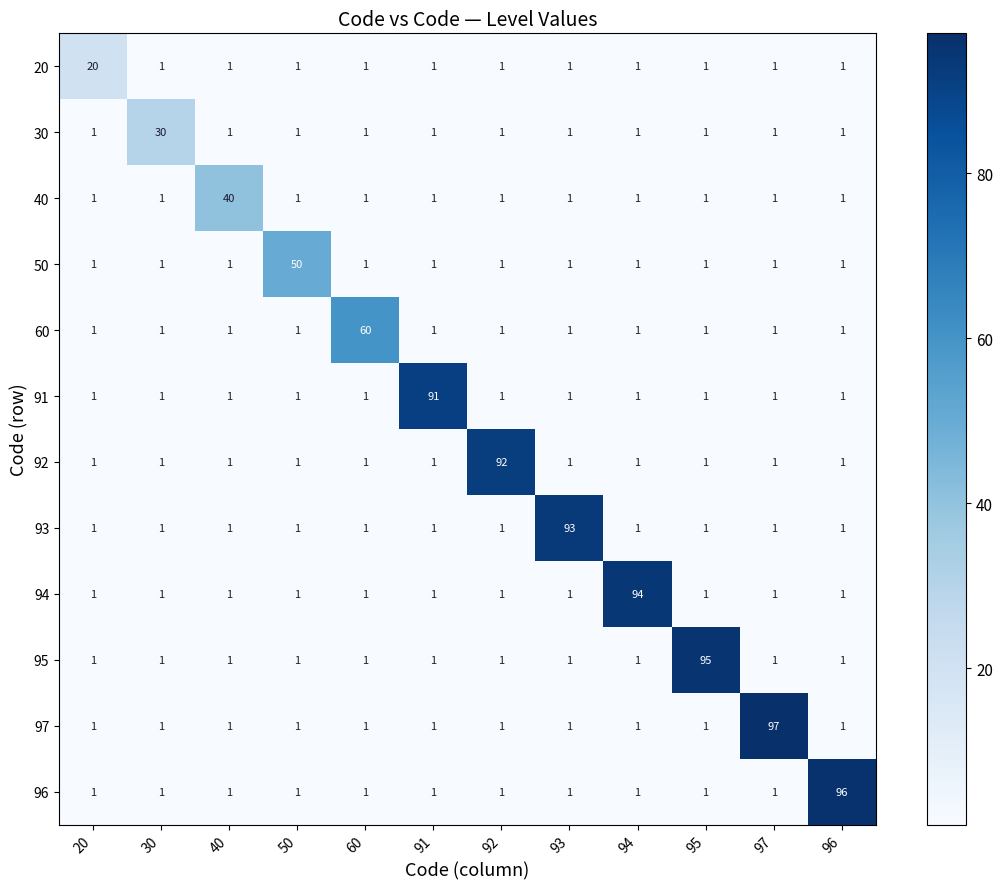

What is the sum of all 93 values?

104